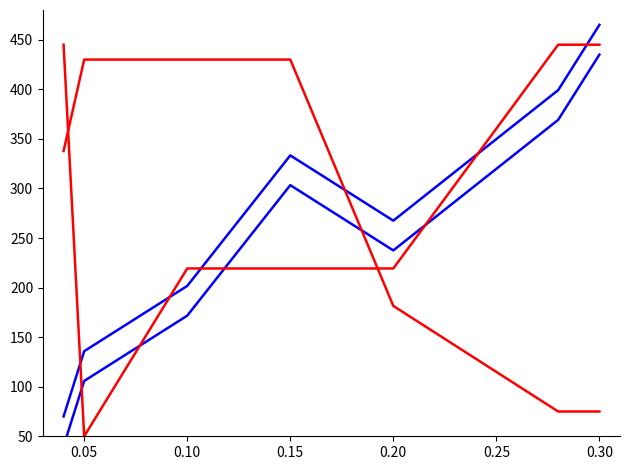

Does the chart display data point markers on the line(s)?

No